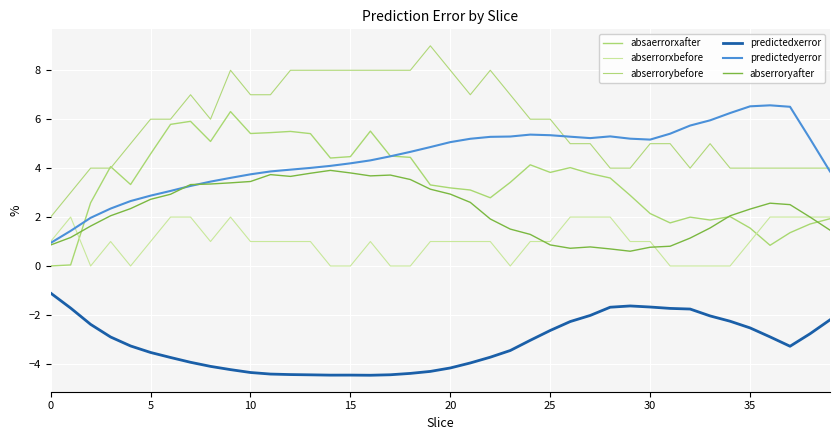

How many intersections are there between abserrorxbefore and abserroryafter?

4